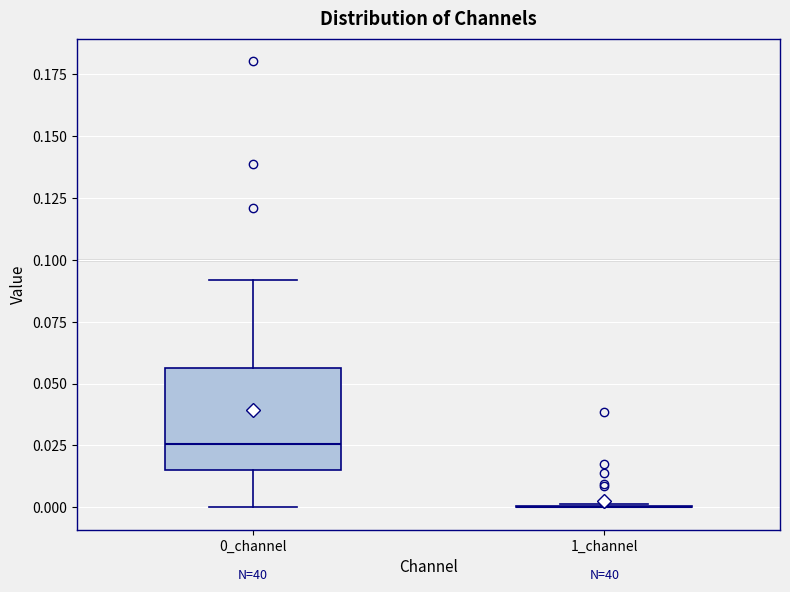

Reading left to right, transcribe this box plot: for each box, give where its median line is, the range the box spans, and where its two whiskers end, as read against the y-axis. The values are not printed on the chart, so give them approximately, as read against the axis.

0_channel: median 0.025, box 0.015 to 0.055, whiskers 0.000 to 0.090
1_channel: box collapsed to a line at 0.000, whiskers 0.000 to 0.000